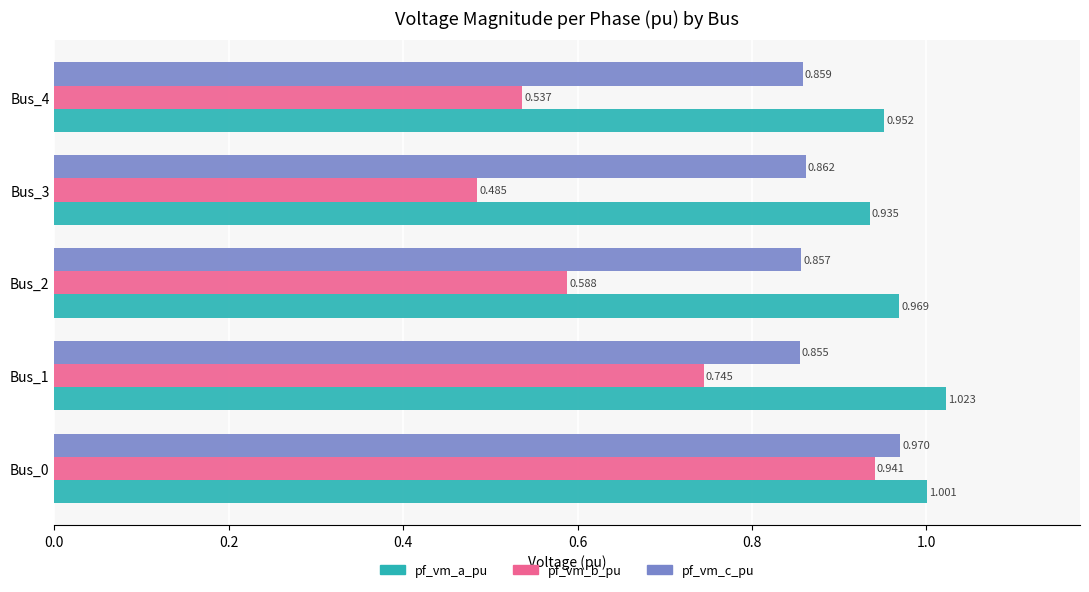

Which series has the largest total across all categories?

pf_vm_a_pu